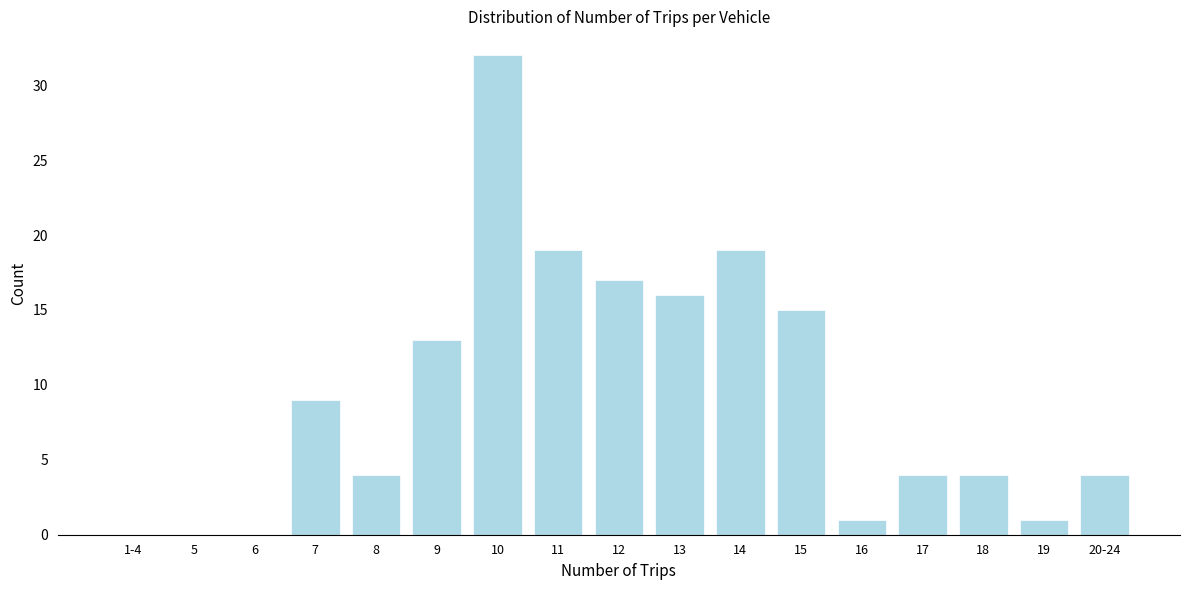

Reading left to right, list all the values displayed in this chart.

1-4=0	5=0	6=0	7=9	8=4	9=13	10=32	11=19	12=17	13=16	14=19	15=15	16=1	17=4	18=4	19=1	20-24=4